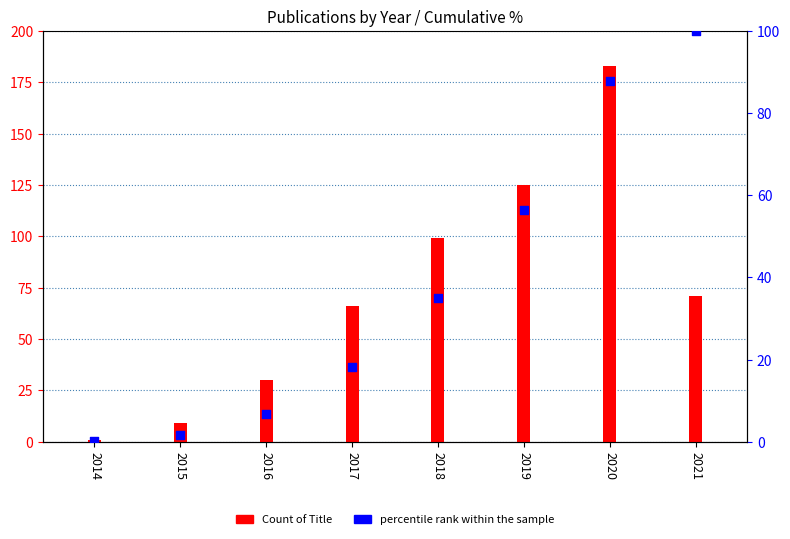

Which series has the widest spread of Y values?

Count of Title